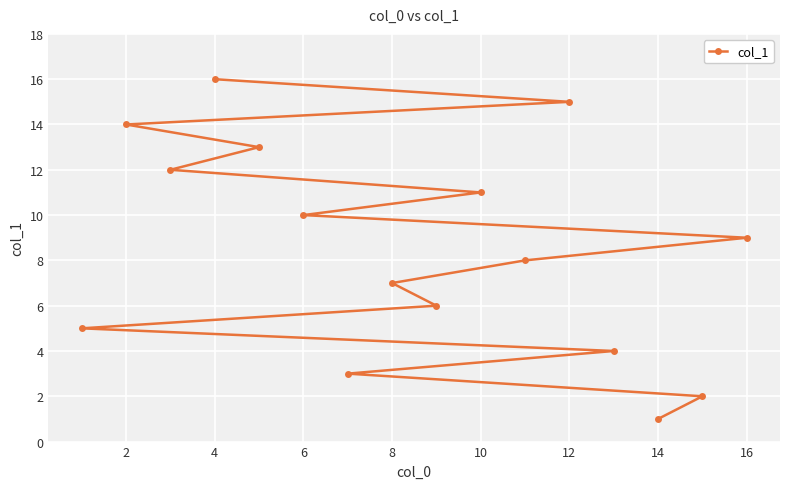

What is the change in value from 2 to 4?

+2